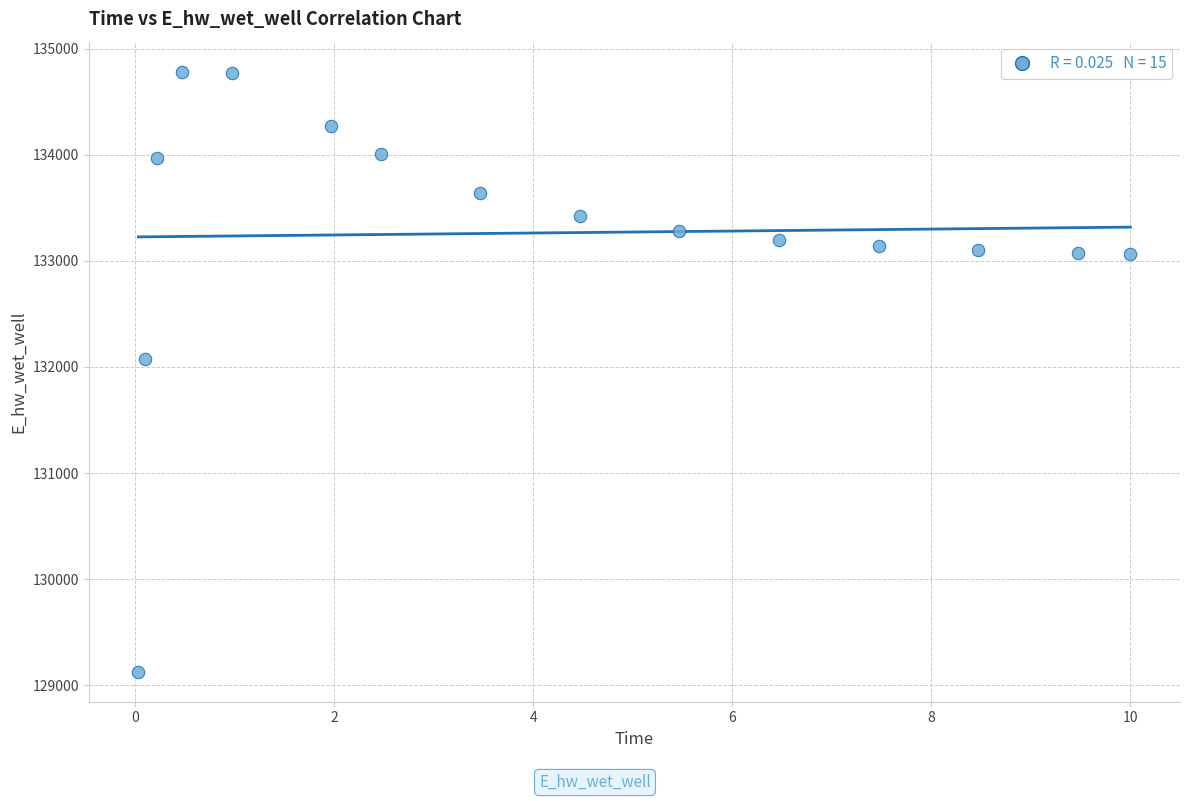

What Y value in the scatter plot is closest to 131954?

132078.2